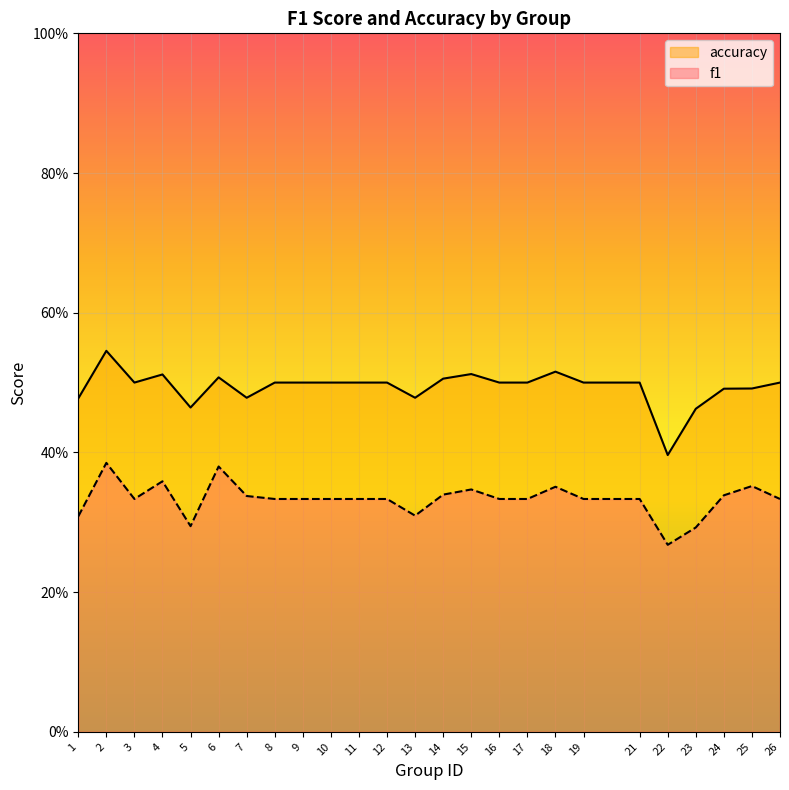

Between 10 and 23, which series saw the biggest shift?

f1